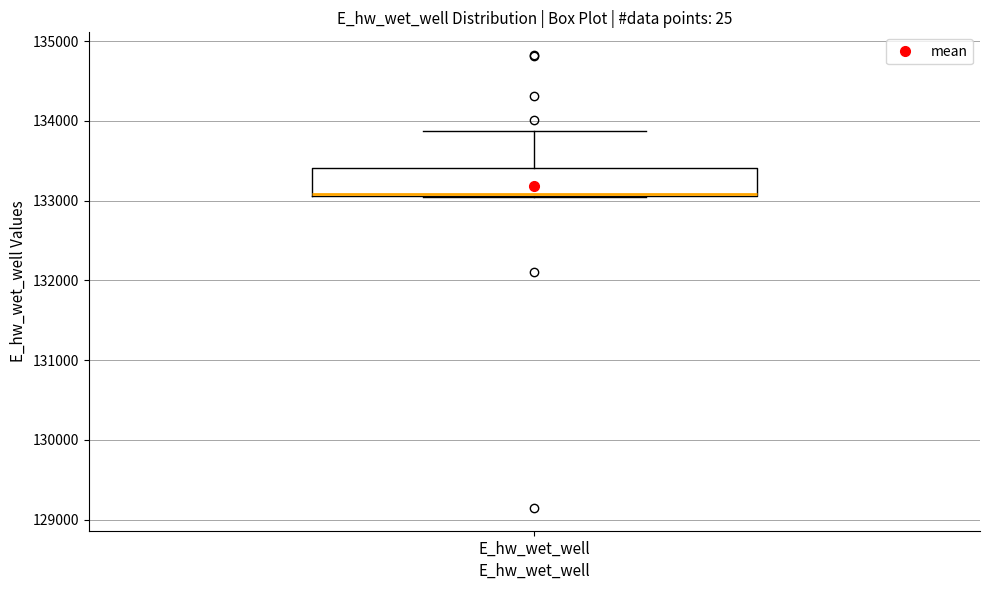

Transcribe this box plot: give where the median line is, the range the box spans, and where the two whiskers end, as read against the y-axis. The values are not printed on the chart, so give them approximately, as read against the axis.

median 133100, box 133100 to 133400, whiskers 133000 to 133900